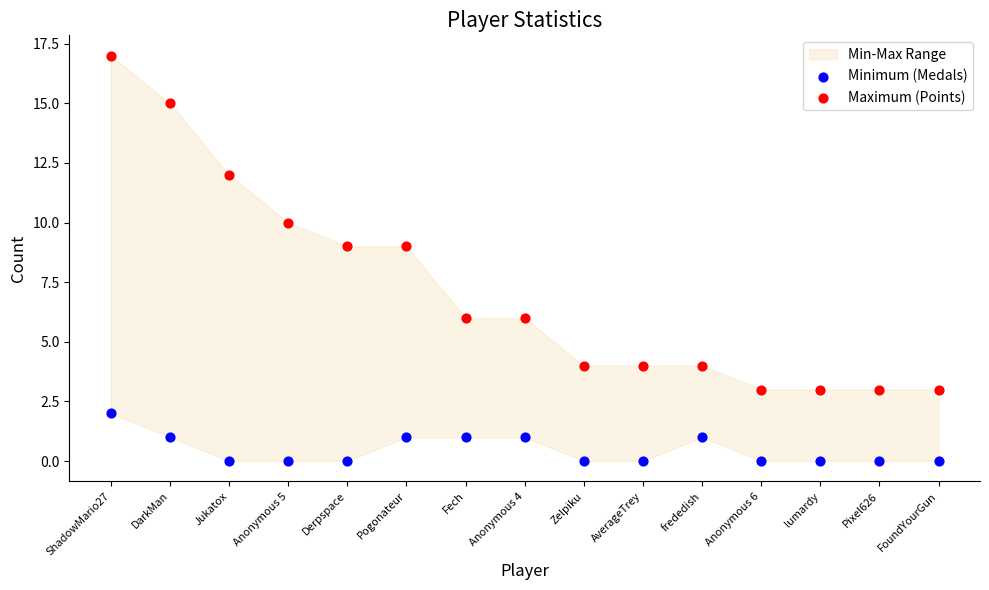

Which series contains the highest Y value?

Maximum (Points)